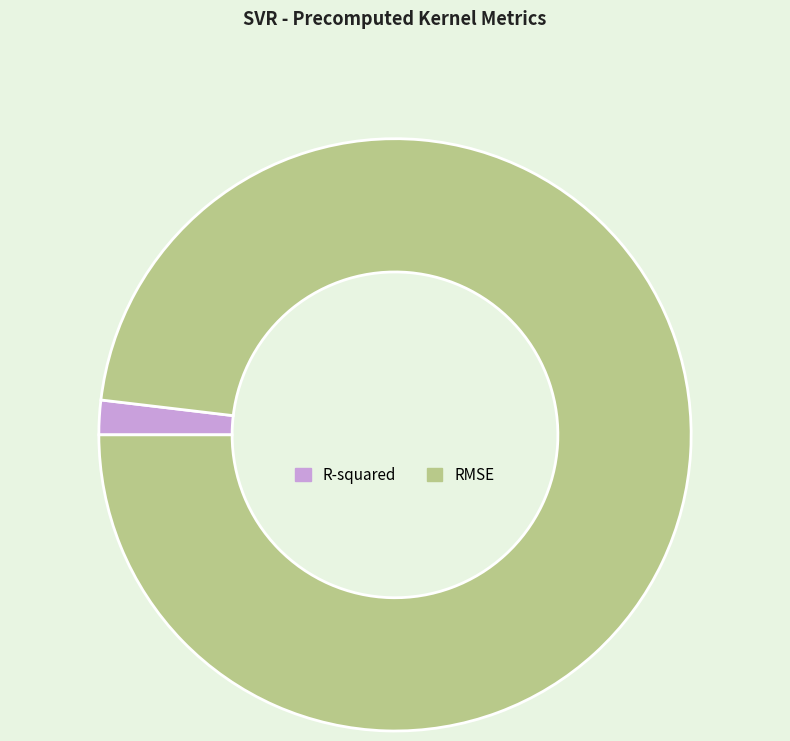

How many slices are in this pie chart?

2